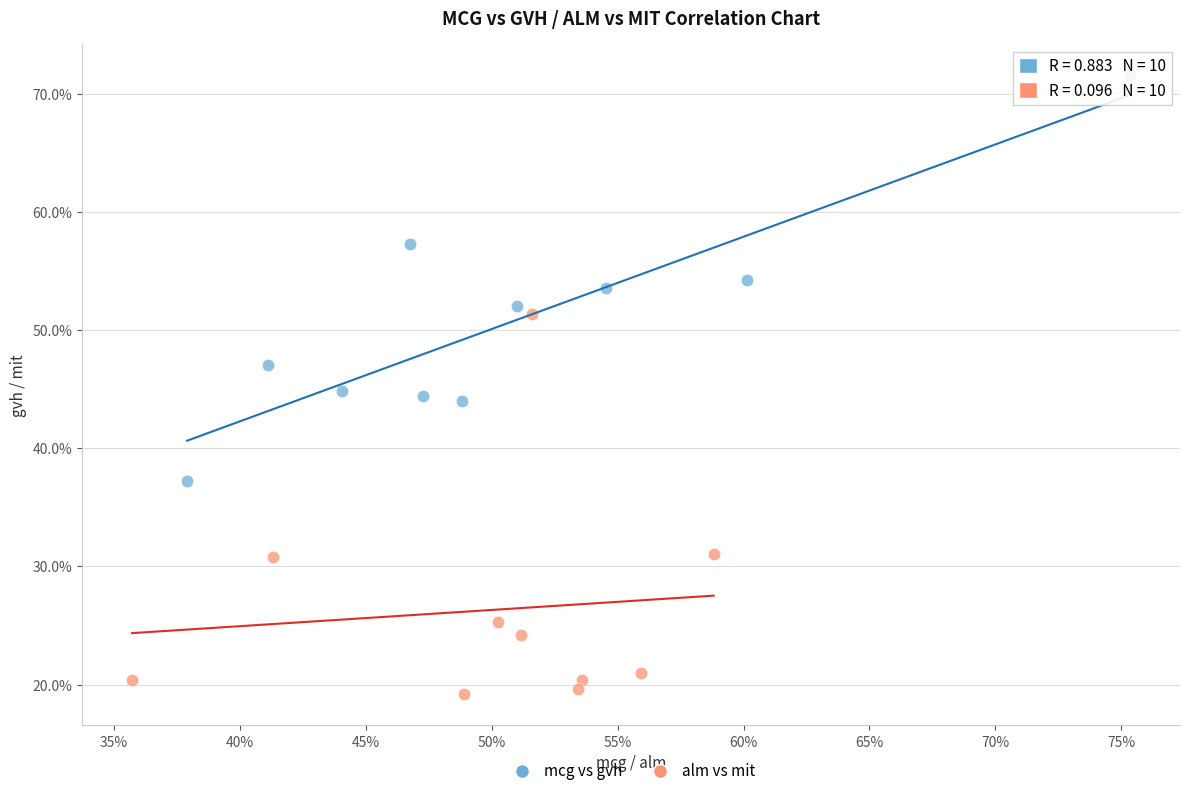

What are all the series names shown in the legend?

mcg vs gvh, alm vs mit